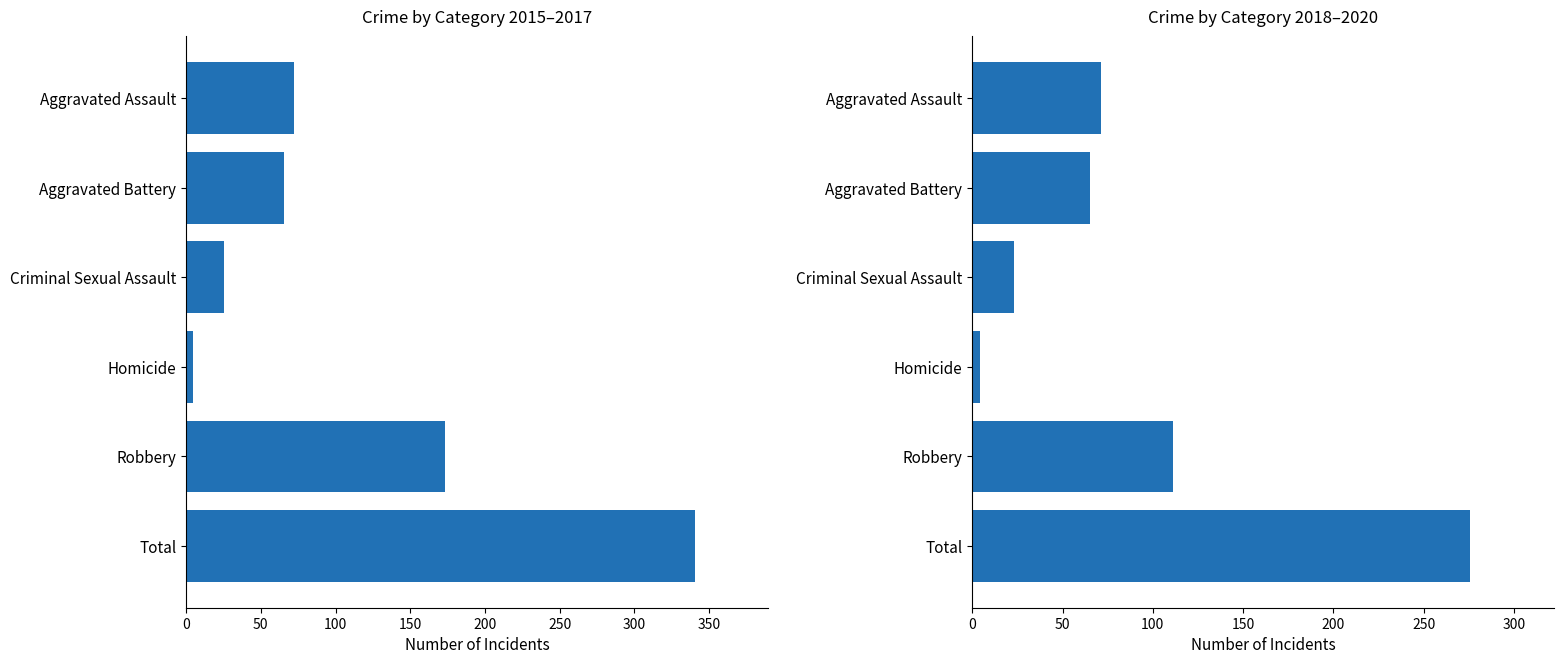

What is the value of the 2015, 2016, 2017 bar at the 1st from the left?

72.0